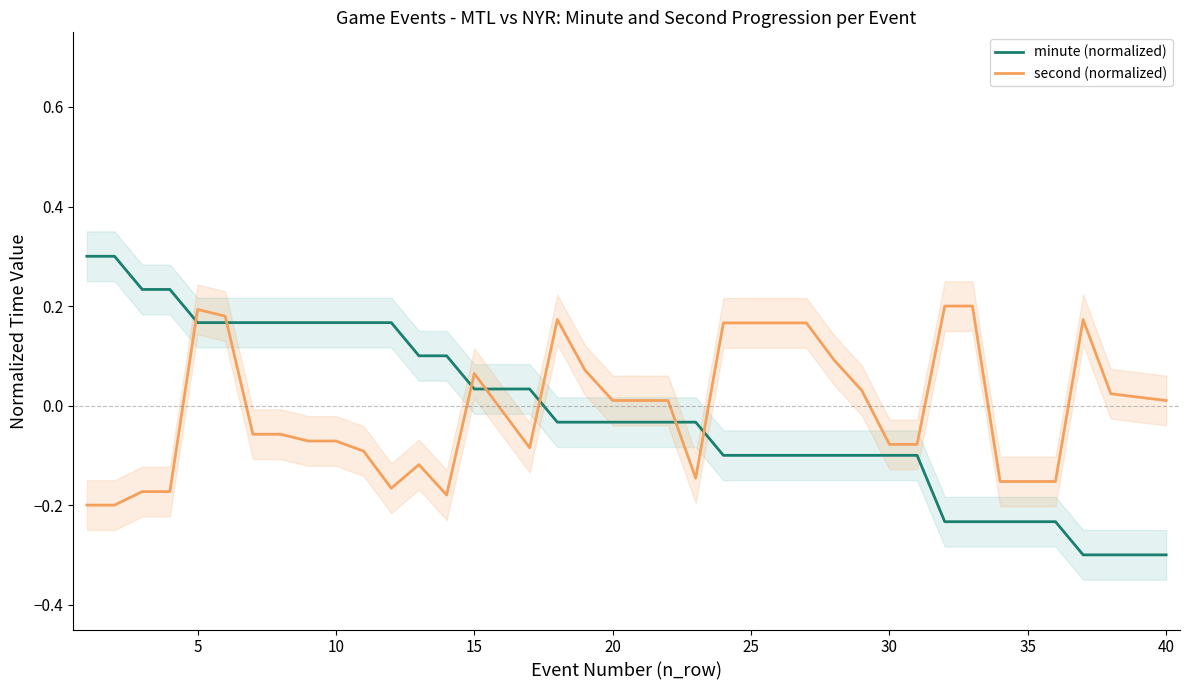

Which series has the widest spread of Y values?

minute (normalized)